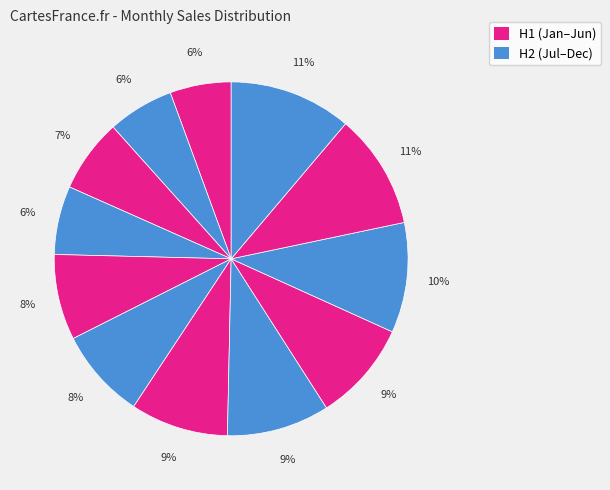

Count the number of slices in the pie.

12